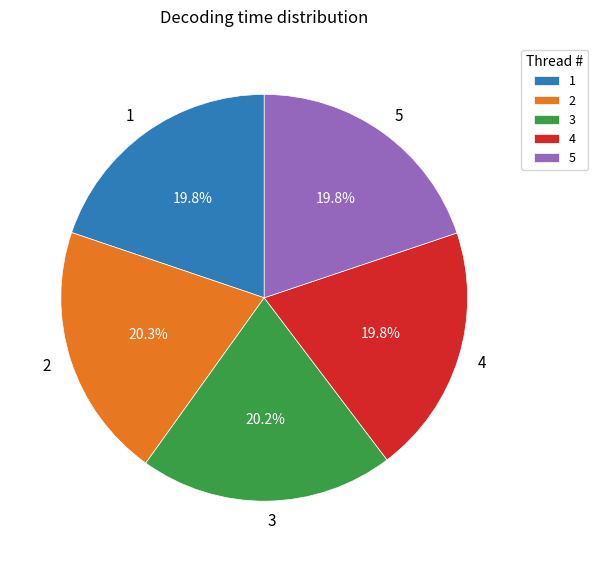

Is there a majority slice in this chart?

No